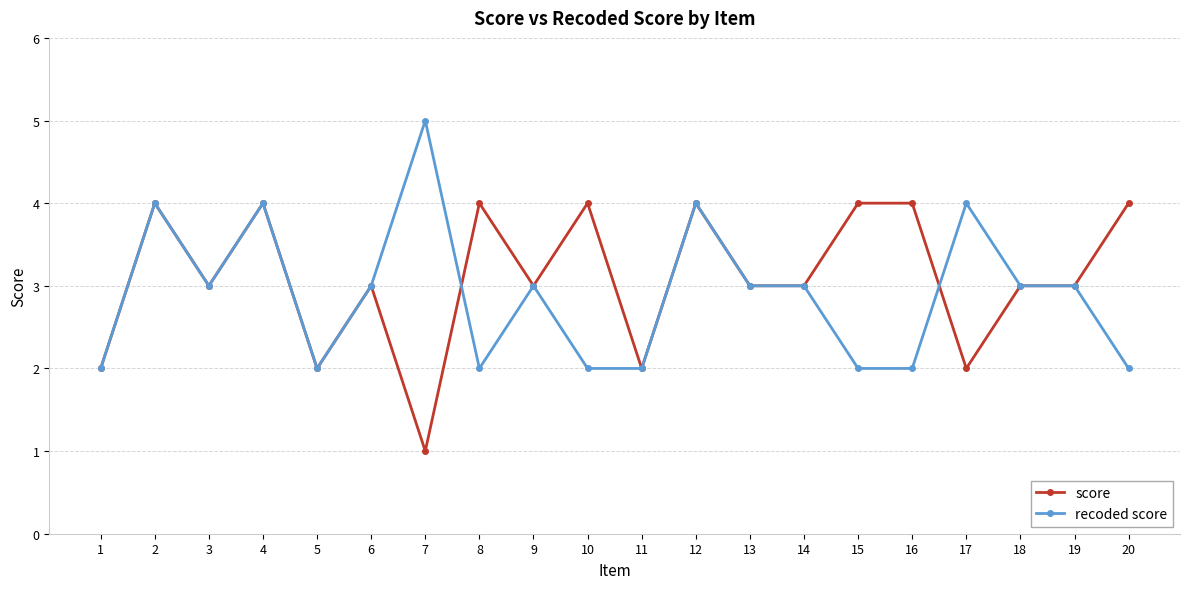

What is the sum of all recoded score values?

58